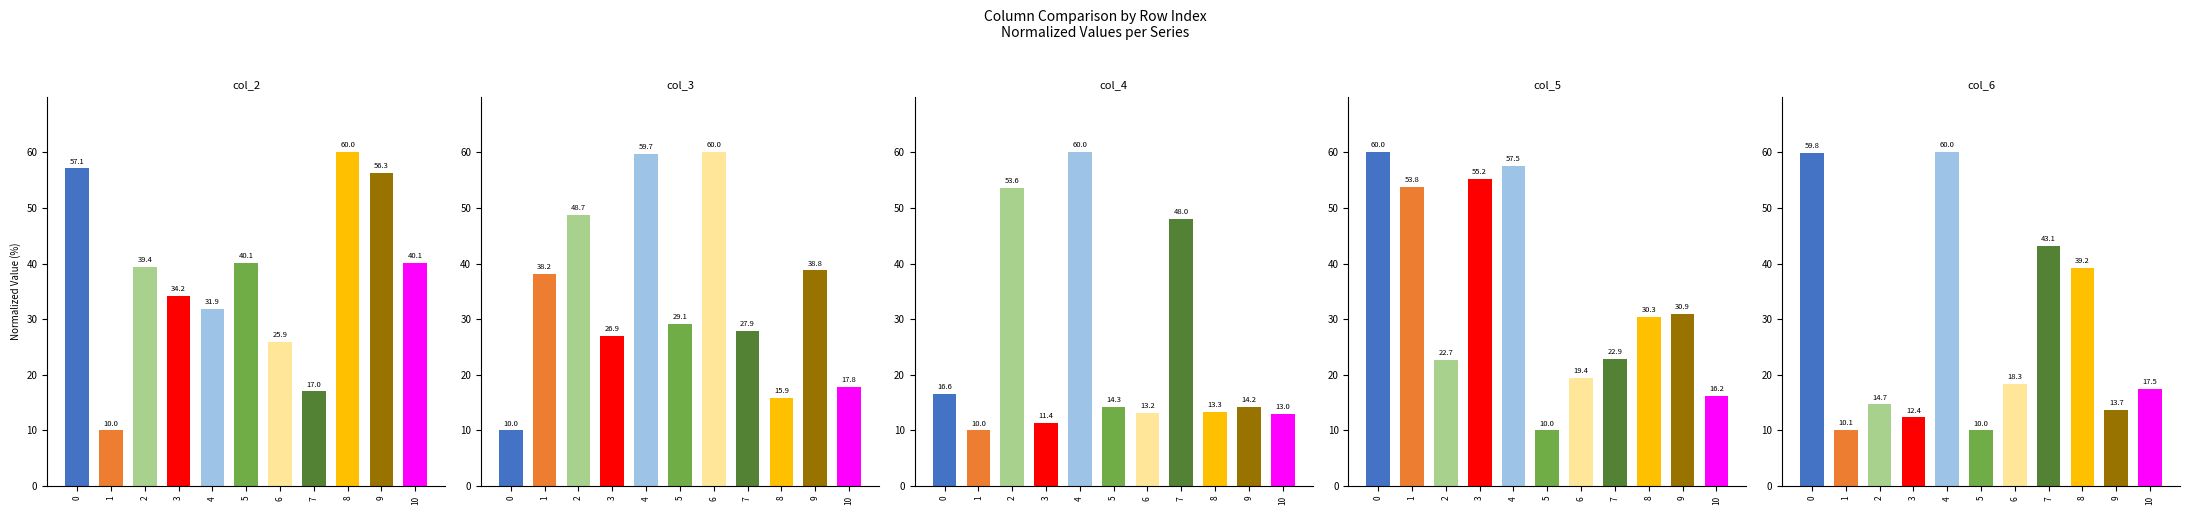

Which category has the highest value in the col_6 series?

4